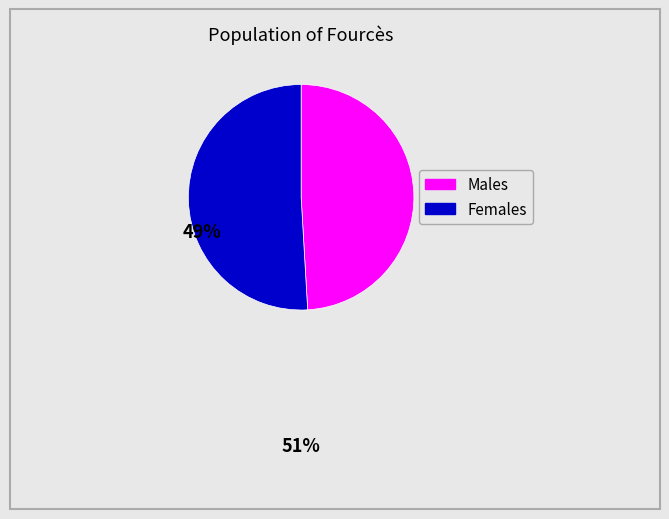

Is there a majority slice in this chart?

Yes